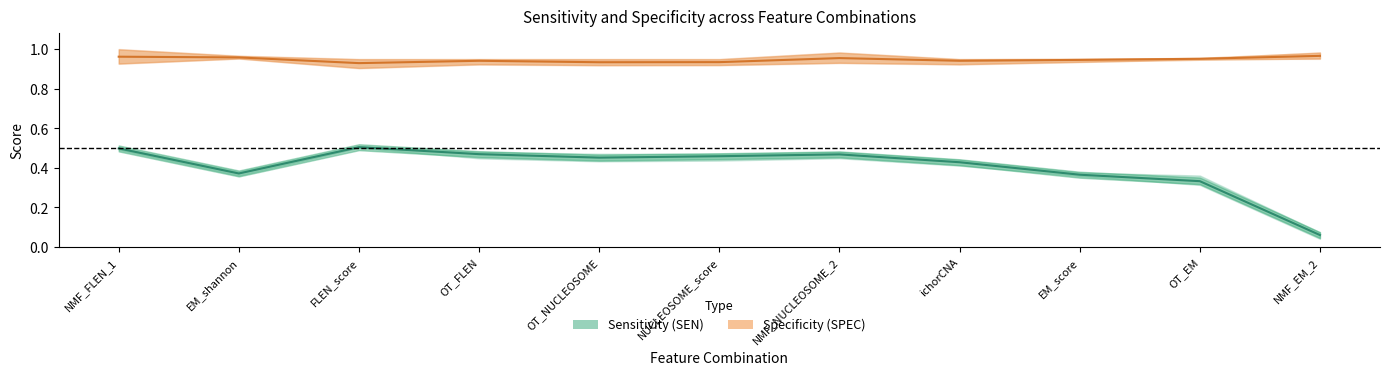

Which category has the lowest value in the SEN_test series?

NMF_EM_2